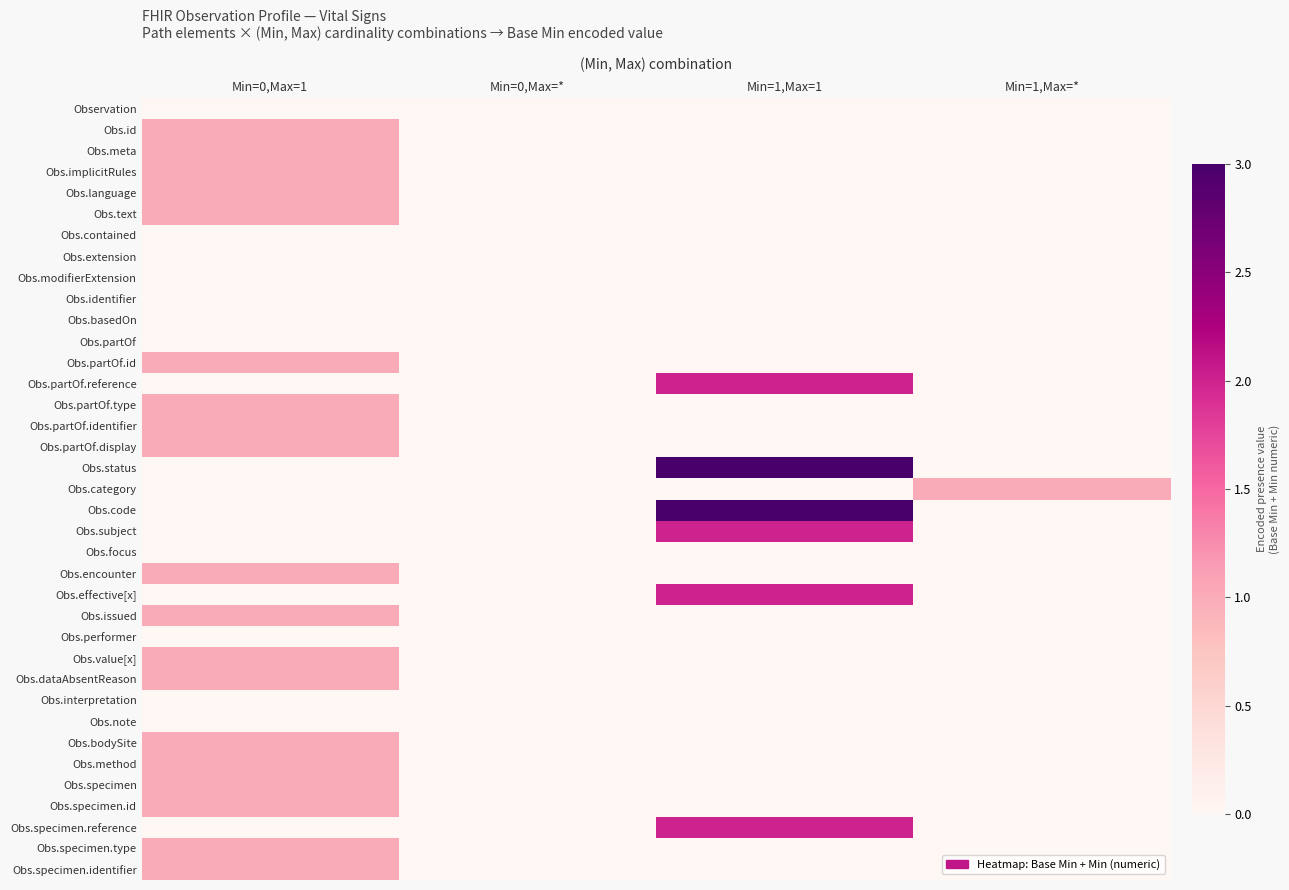

Which series has the largest range (max minus min)?

Obs.status